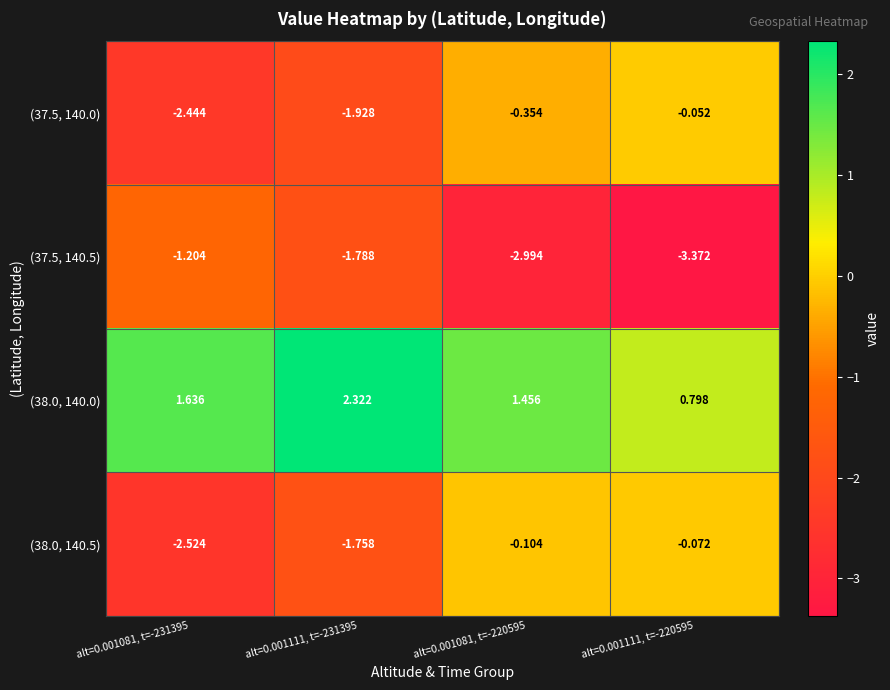

Is the value of (38.0, 140.5) at alt=0.001111, t=-220595 greater than the value of (37.5, 140.0) at alt=0.001081, t=-231395?

Yes